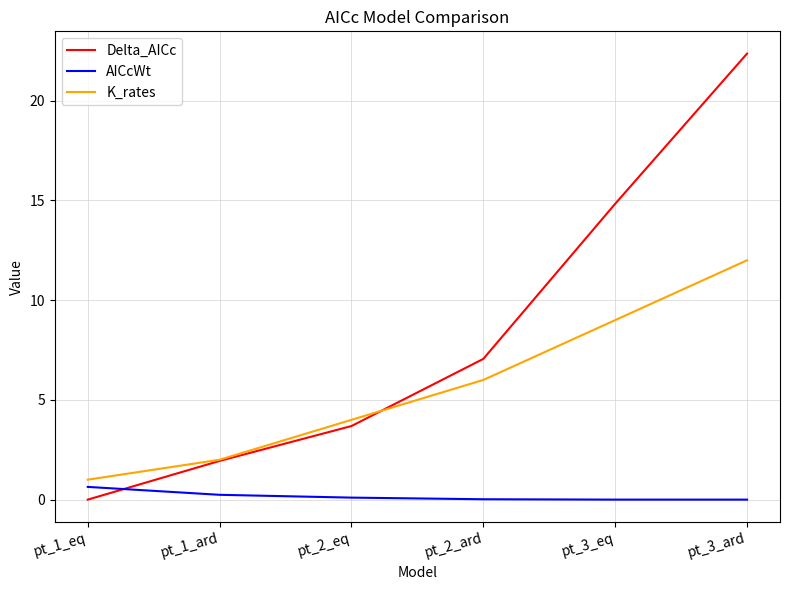

Rank the categories by K_rates value from lowest to highest.

pt_1_eq, pt_1_ard, pt_2_eq, pt_2_ard, pt_3_eq, pt_3_ard